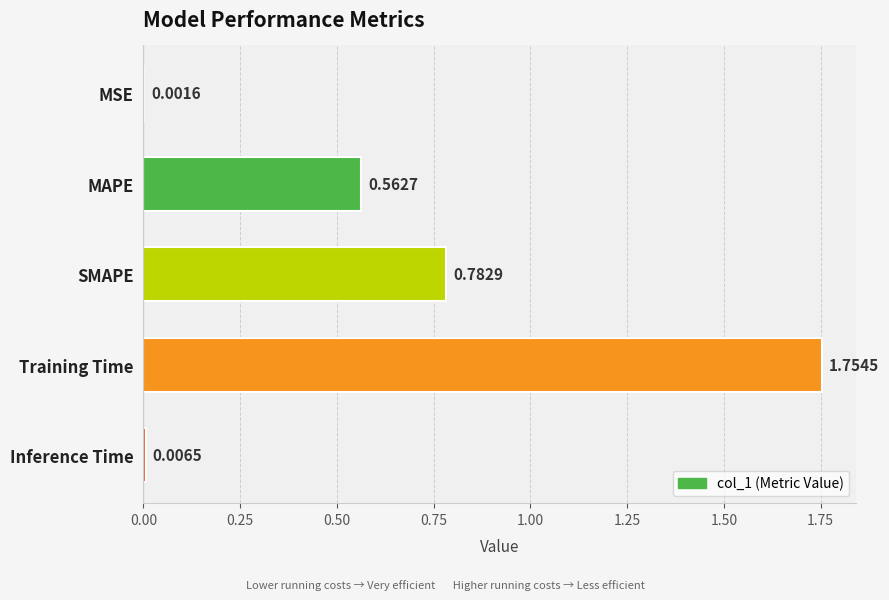

How many data points does each series have?

5